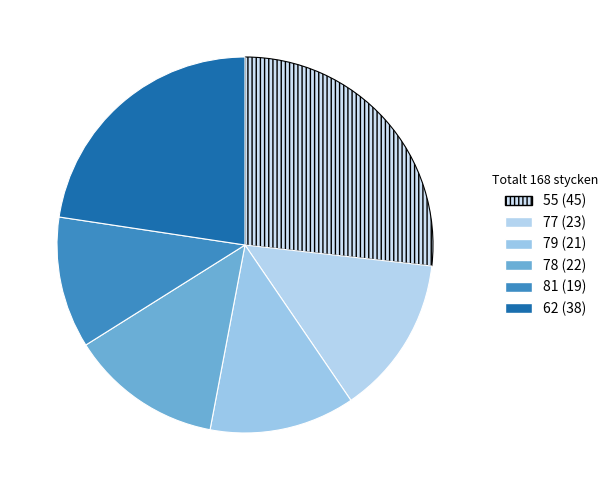

How many segments does this pie chart have?

6